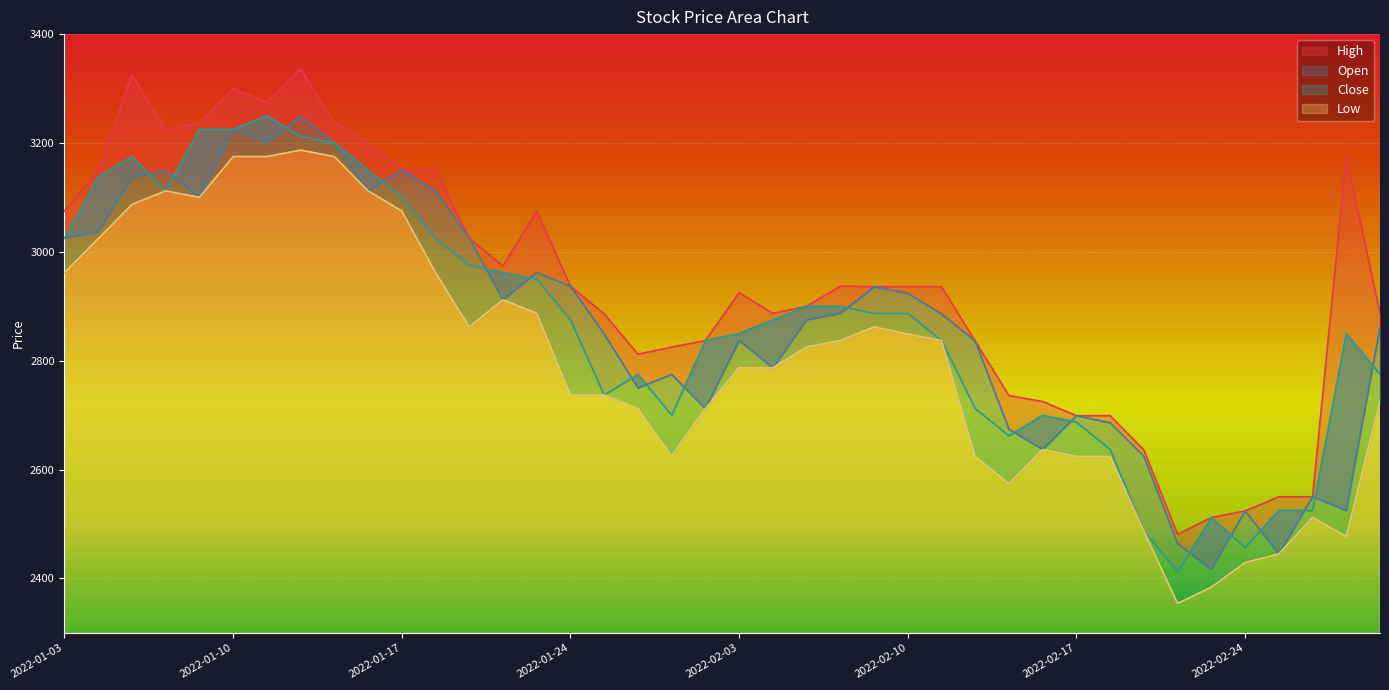

What is the minimum value shown in the chart?

2354